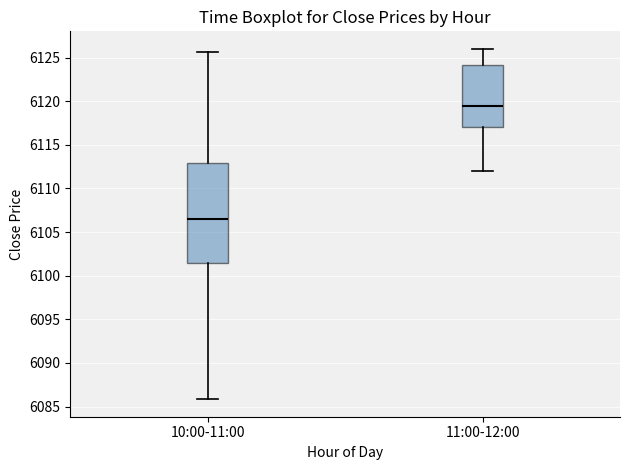

Which box's median line is the highest?

11:00-12:00